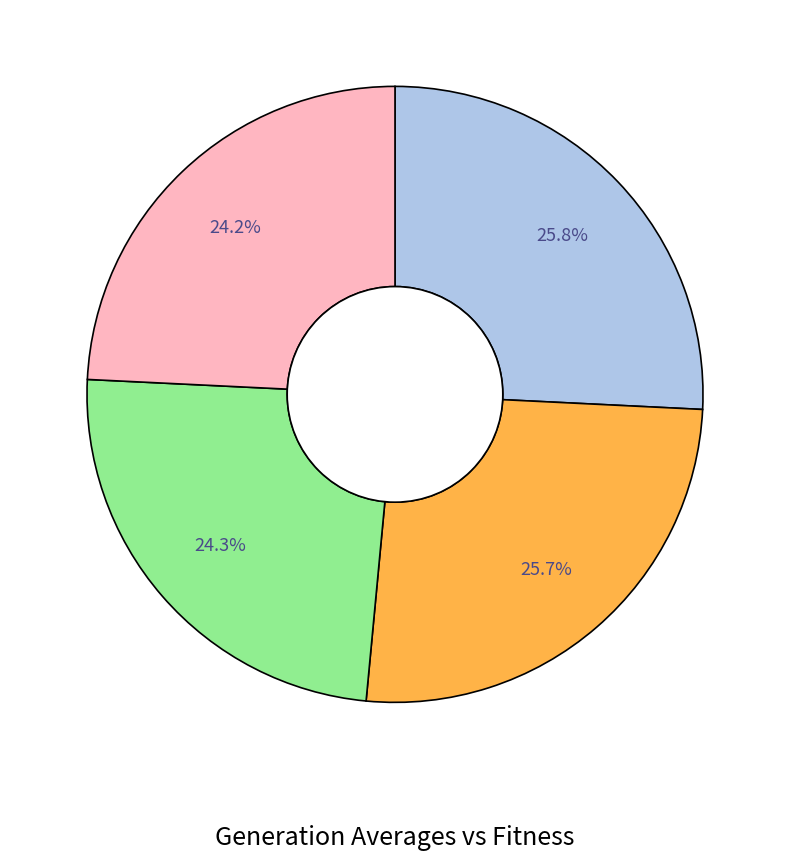

Is there any slice that represents more than half of the pie?

No